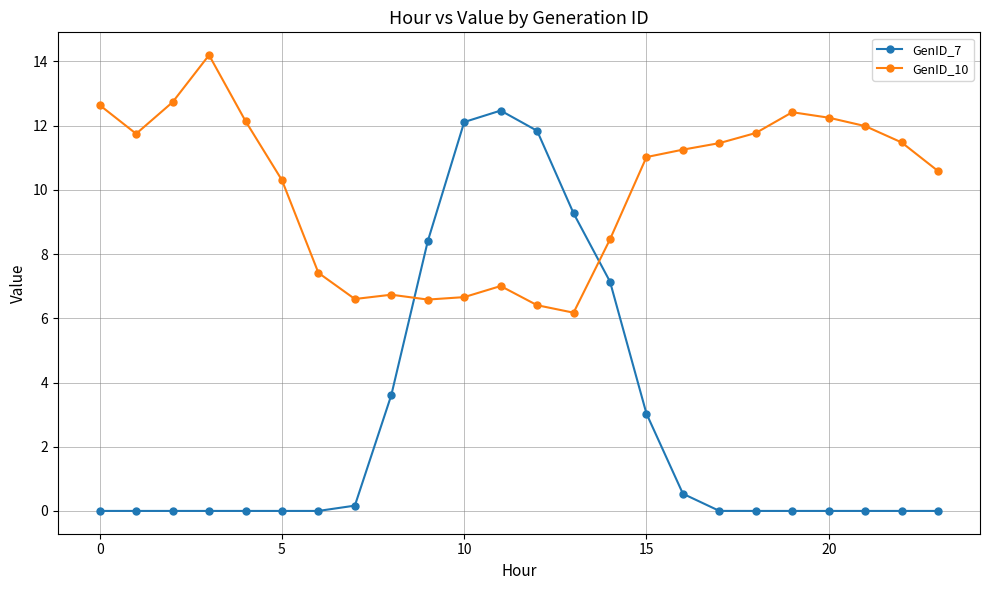

What is the maximum value shown in the chart?

14.2